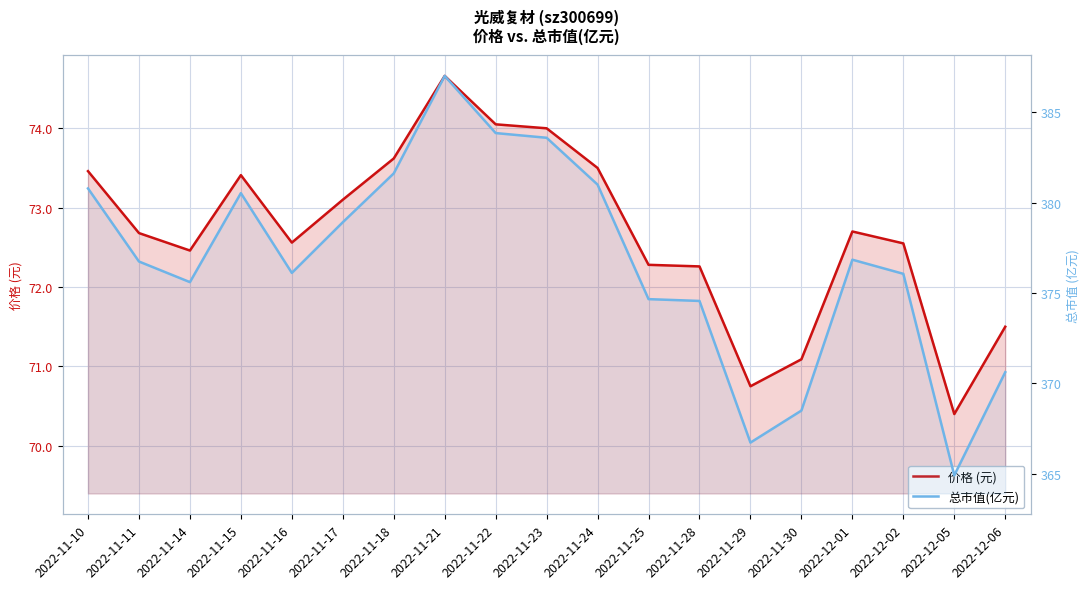

How many interior local valleys does the 总市值(亿元) series have?

4